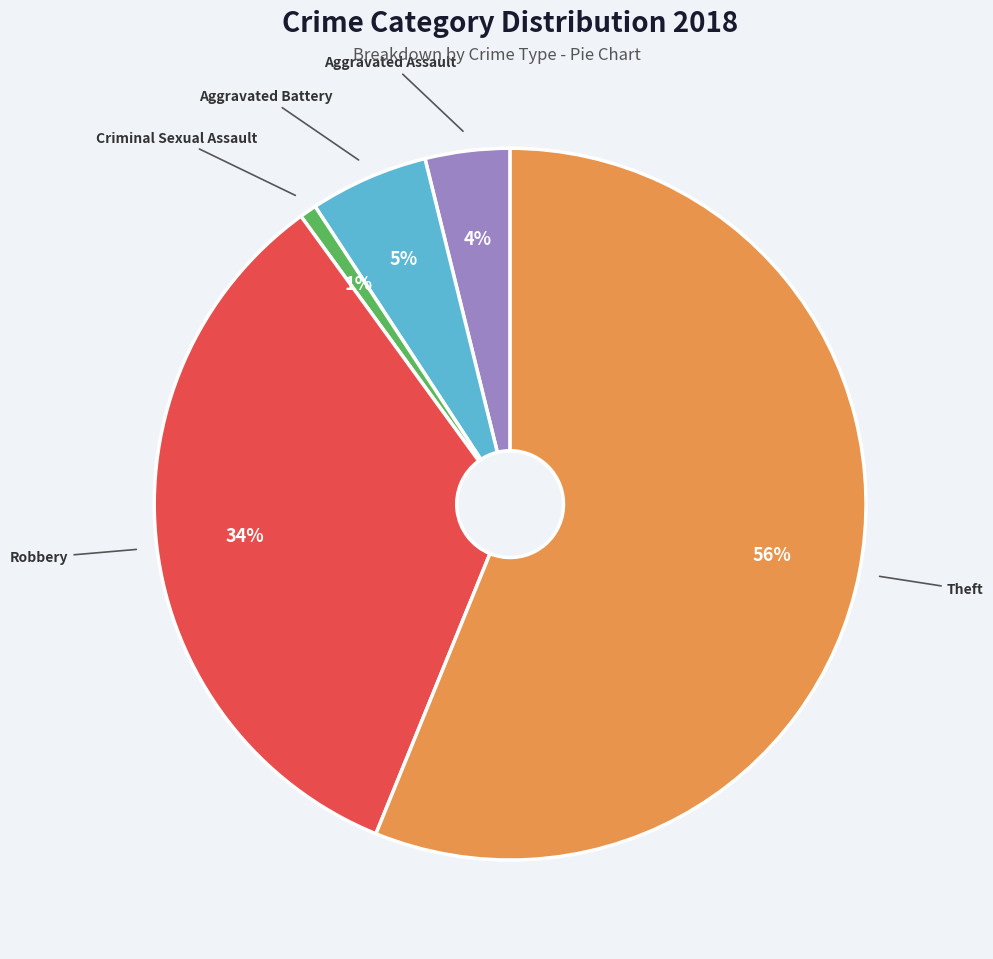

Does any single category account for the majority?

Yes